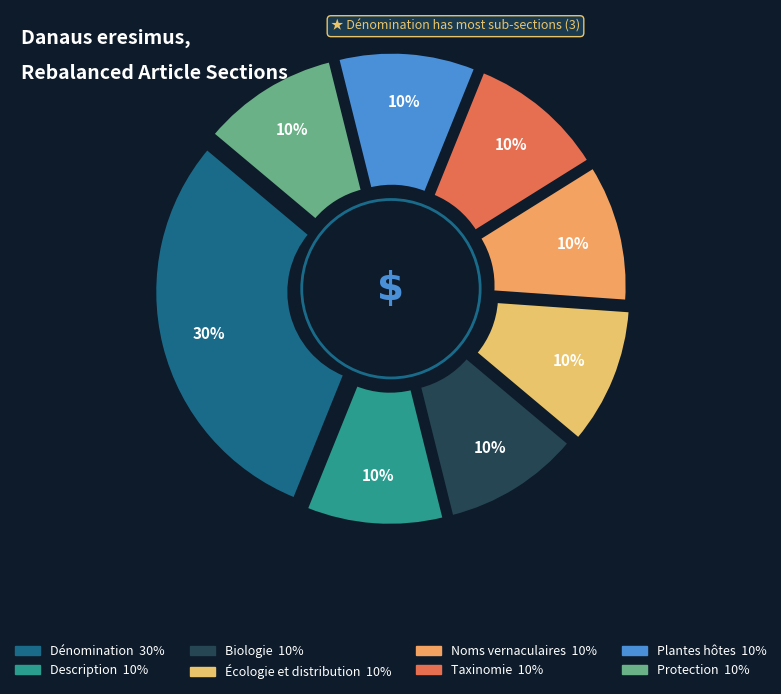

Between Protection and Biologie, which is larger?

Protection